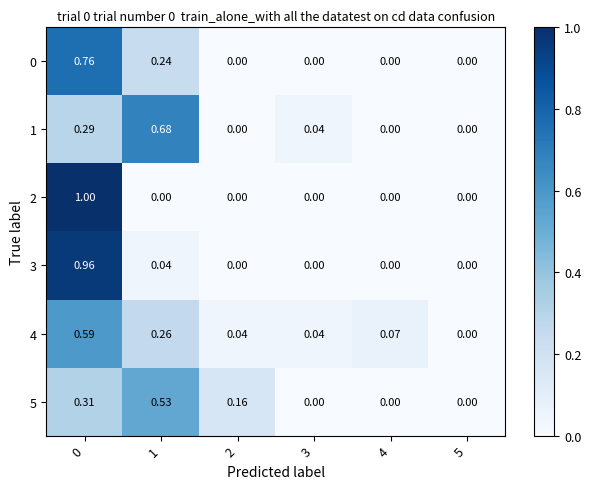

Reading left to right, what are all the values shown in this chart?

0: 0=0.8	1=0.2	2=0.0	3=0.0	4=0.0	5=0.0
1: 0=0.3	1=0.7	2=0.0	3=0.0	4=0.0	5=0.0
2: 0=1.0	1=0.0	2=0.0	3=0.0	4=0.0	5=0.0
3: 0=1.0	1=0.0	2=0.0	3=0.0	4=0.0	5=0.0
4: 0=0.6	1=0.3	2=0.0	3=0.0	4=0.1	5=0.0
5: 0=0.3	1=0.5	2=0.2	3=0.0	4=0.0	5=0.0